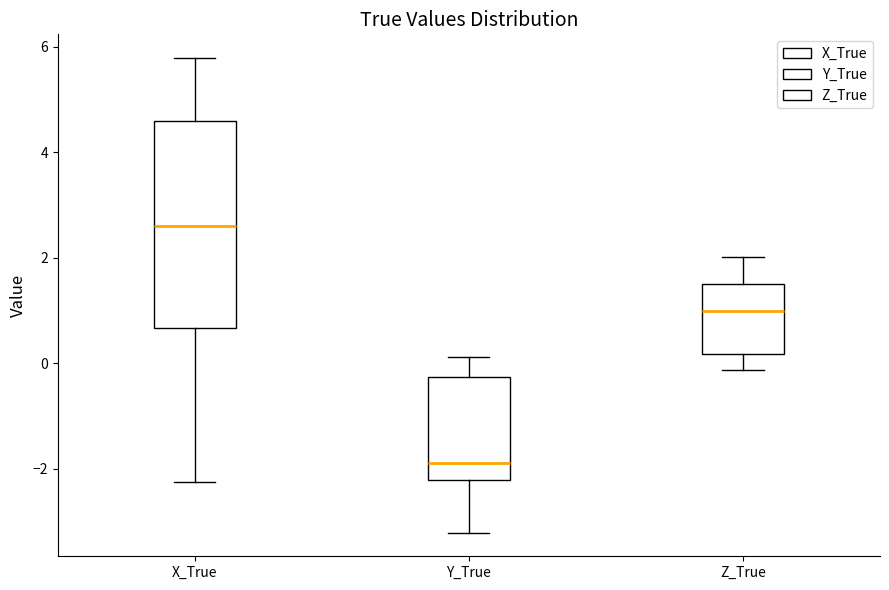

Which box is the tallest, from its lower edge to its upper edge?

X_True